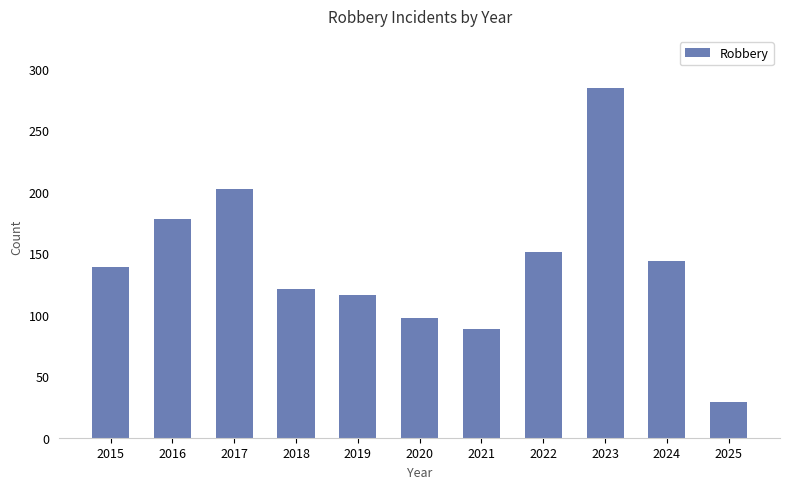

What is the value of the 2nd bar from the left?

178